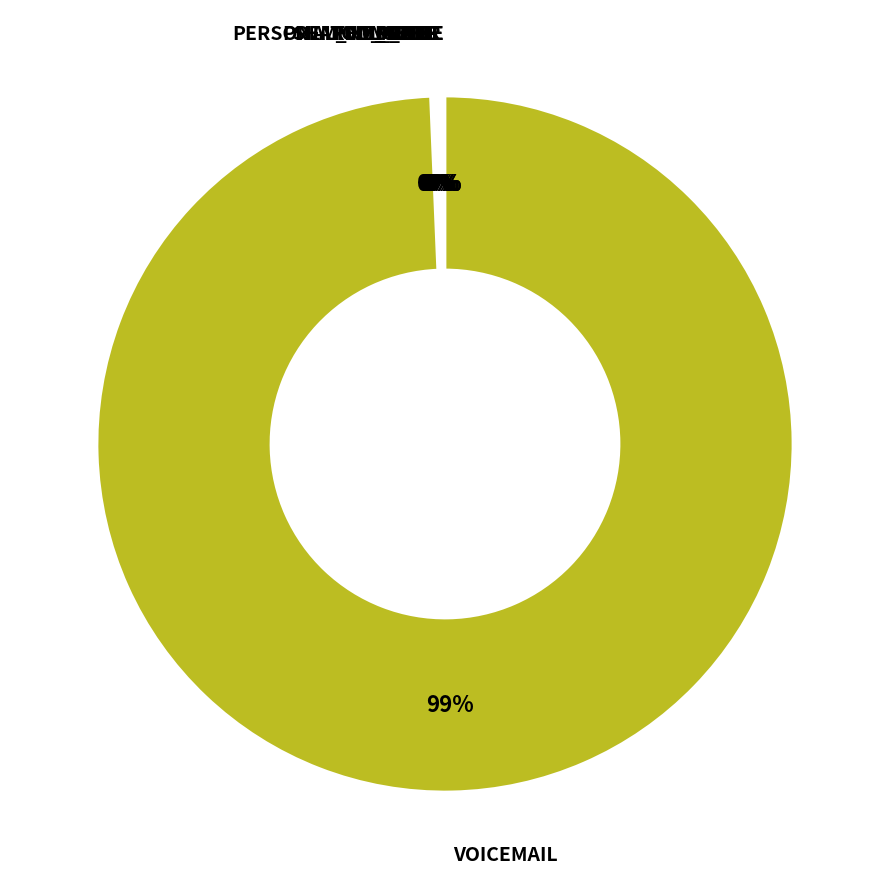

To the nearest percent, what is the average slice percentage?

11%